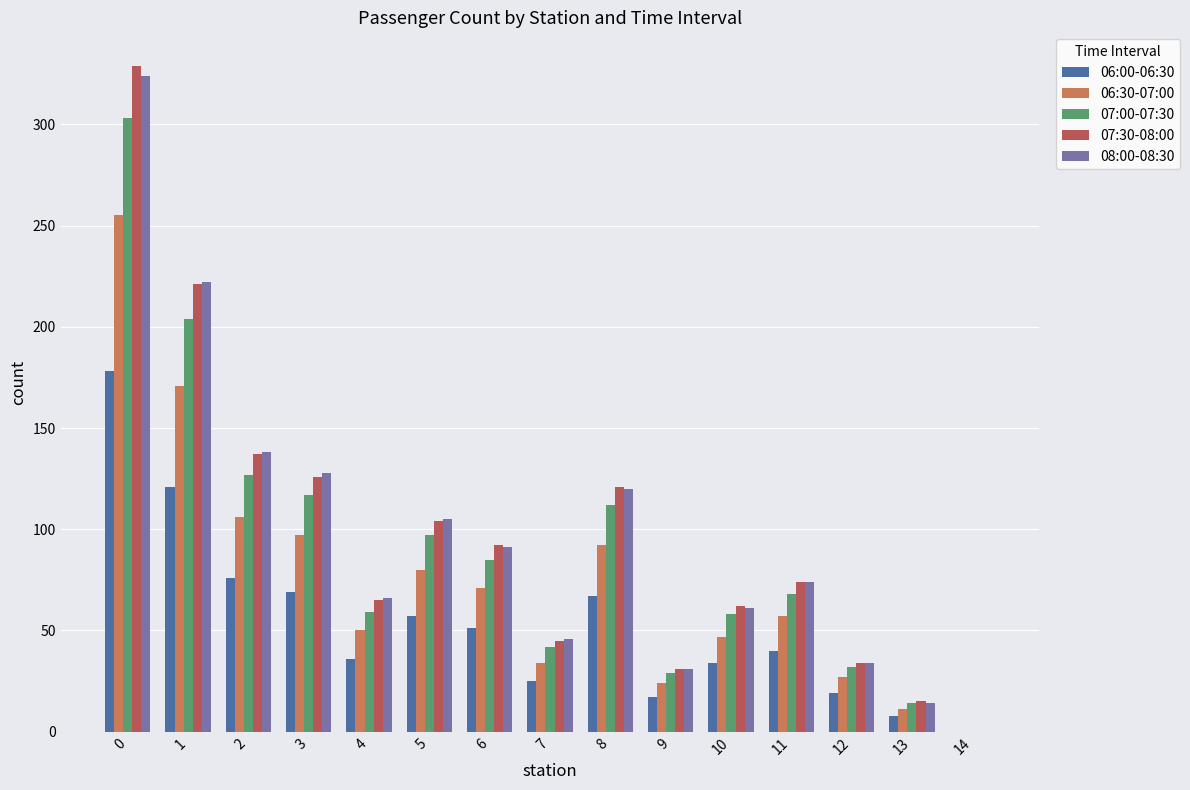

How many series are shown in this chart?

5